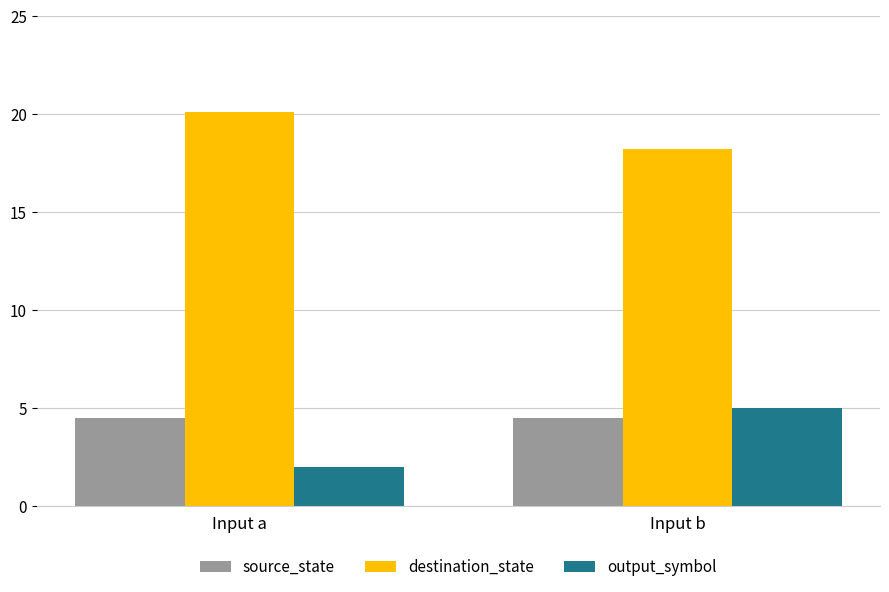

At how many categories does at least one series exceed 20?

1